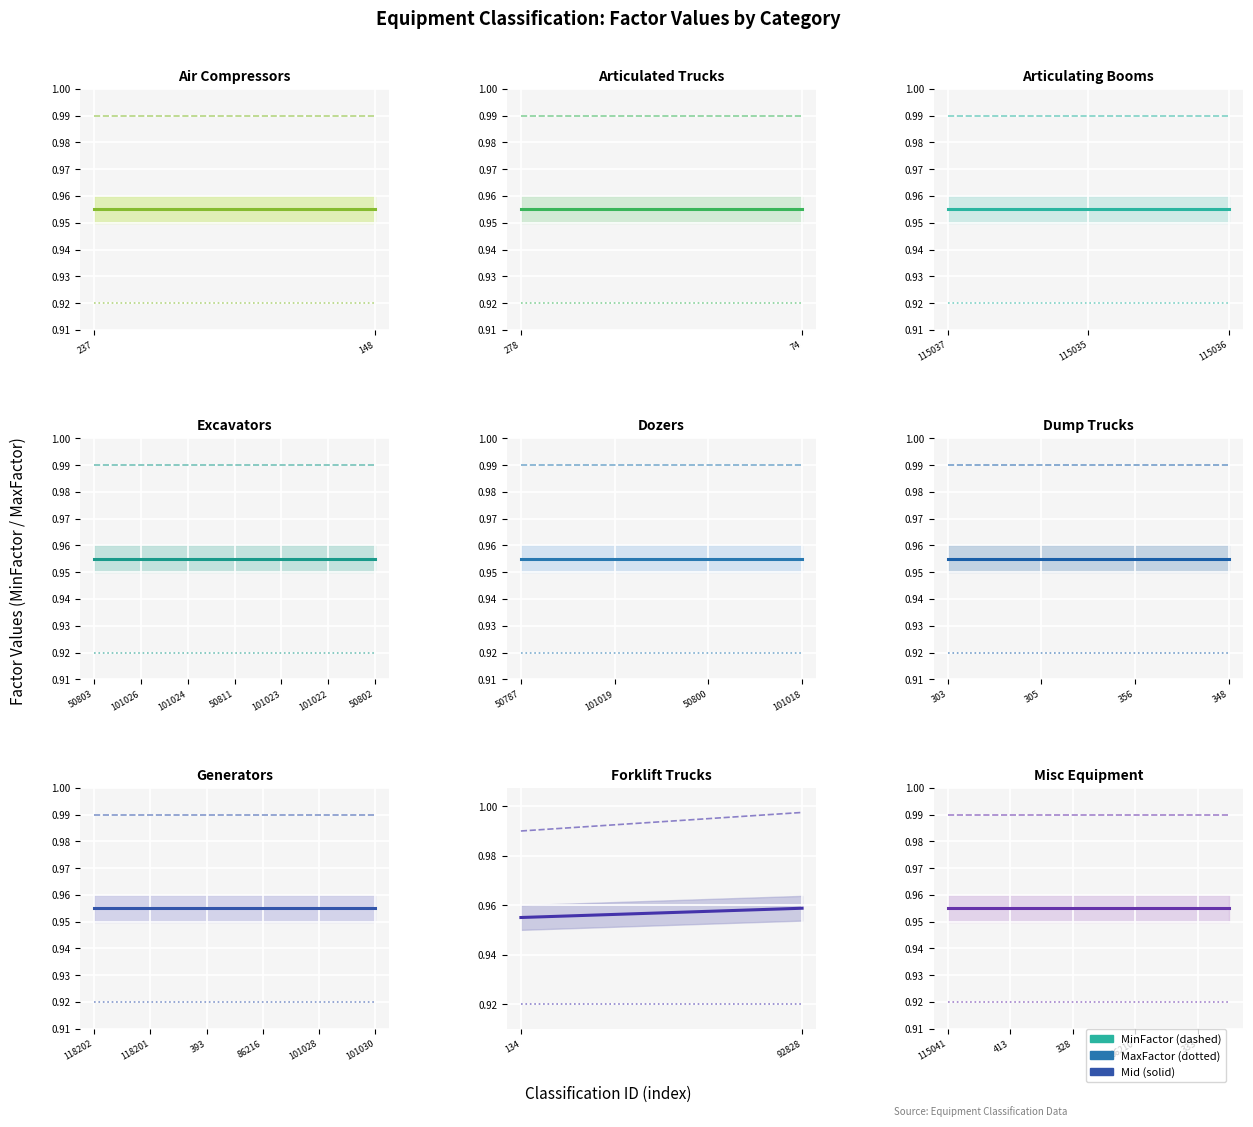

What is the minimum value shown in the chart?

0.9